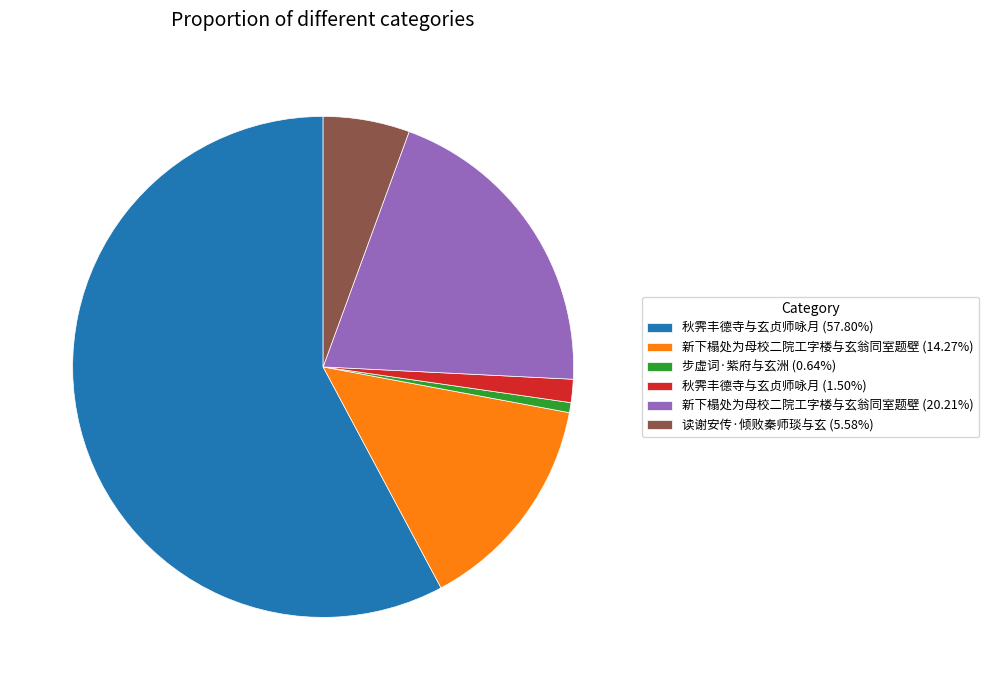

Approximately how many times larger is the value at 秋霁丰德寺与玄贞师咏月 (57.80%) compared to 新下榻处为母校二院工字楼与玄翁同室题壁 (20.21%)?

2.9